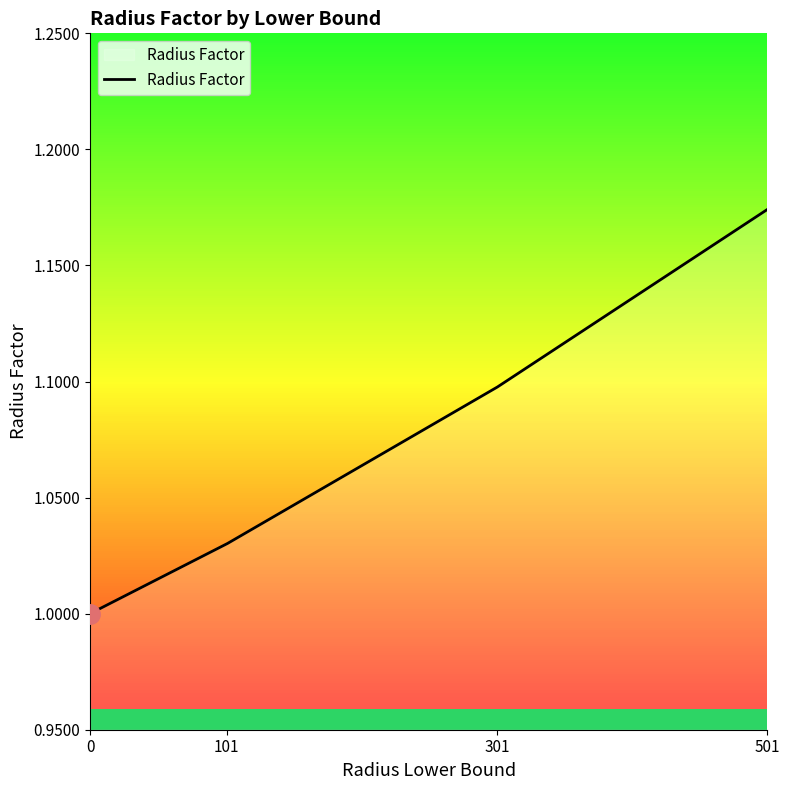

True or false: there are more than 1 points higher than both neighbors.

False